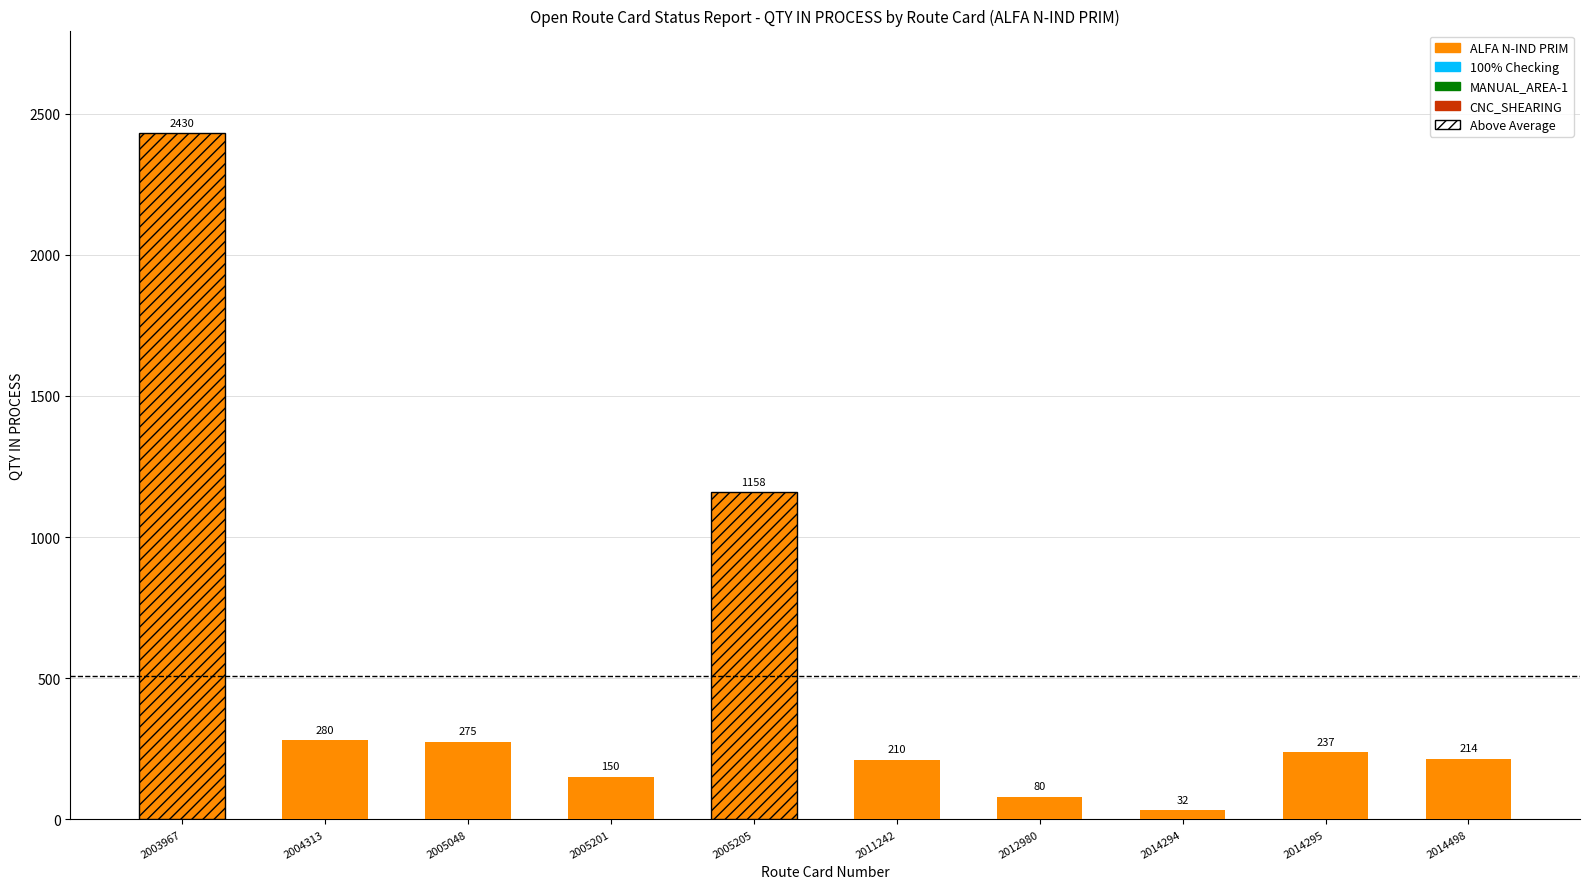

What is the approximate value at 2014294, to the nearest 10?

30